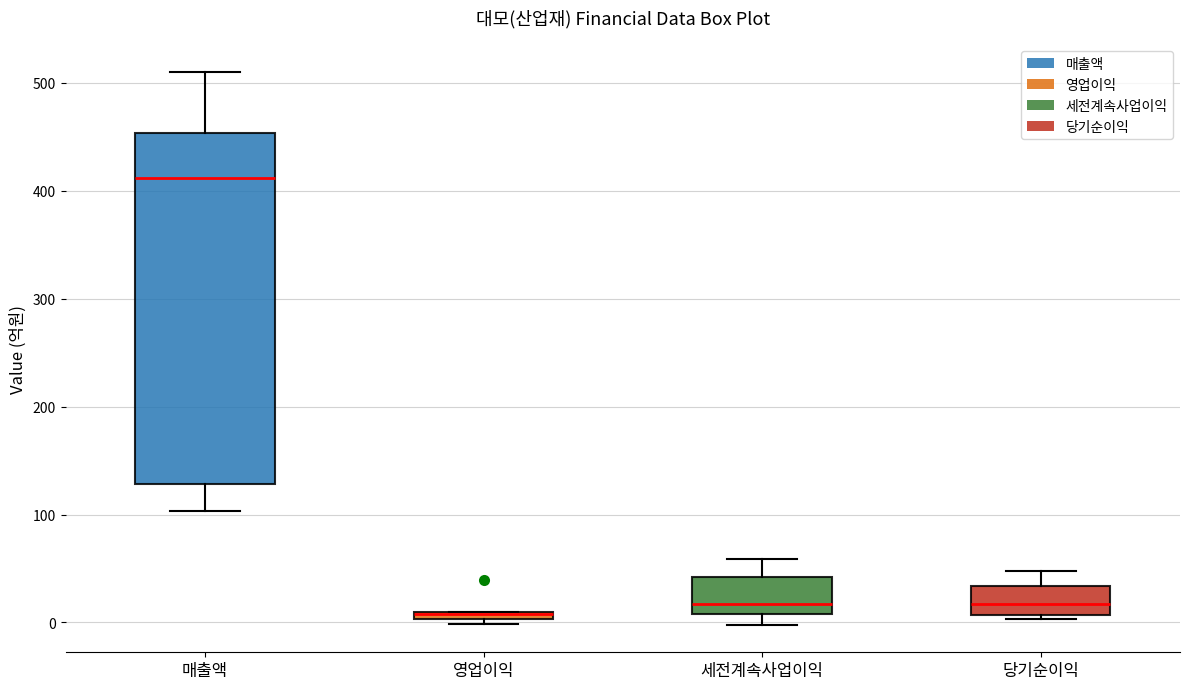

Which box is the tallest, from its lower edge to its upper edge?

매출액